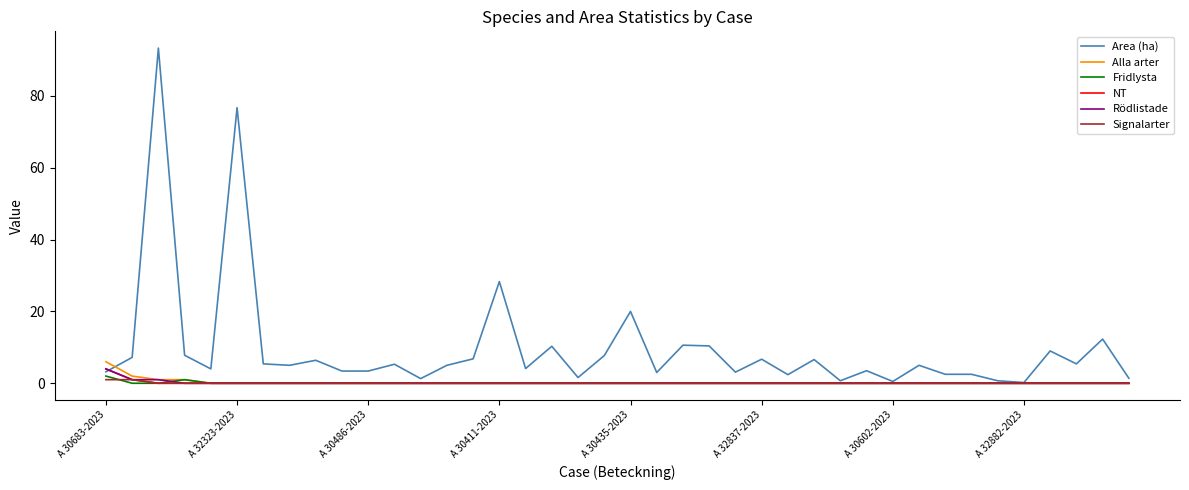

Which series has the largest range (max minus min)?

Area (ha)